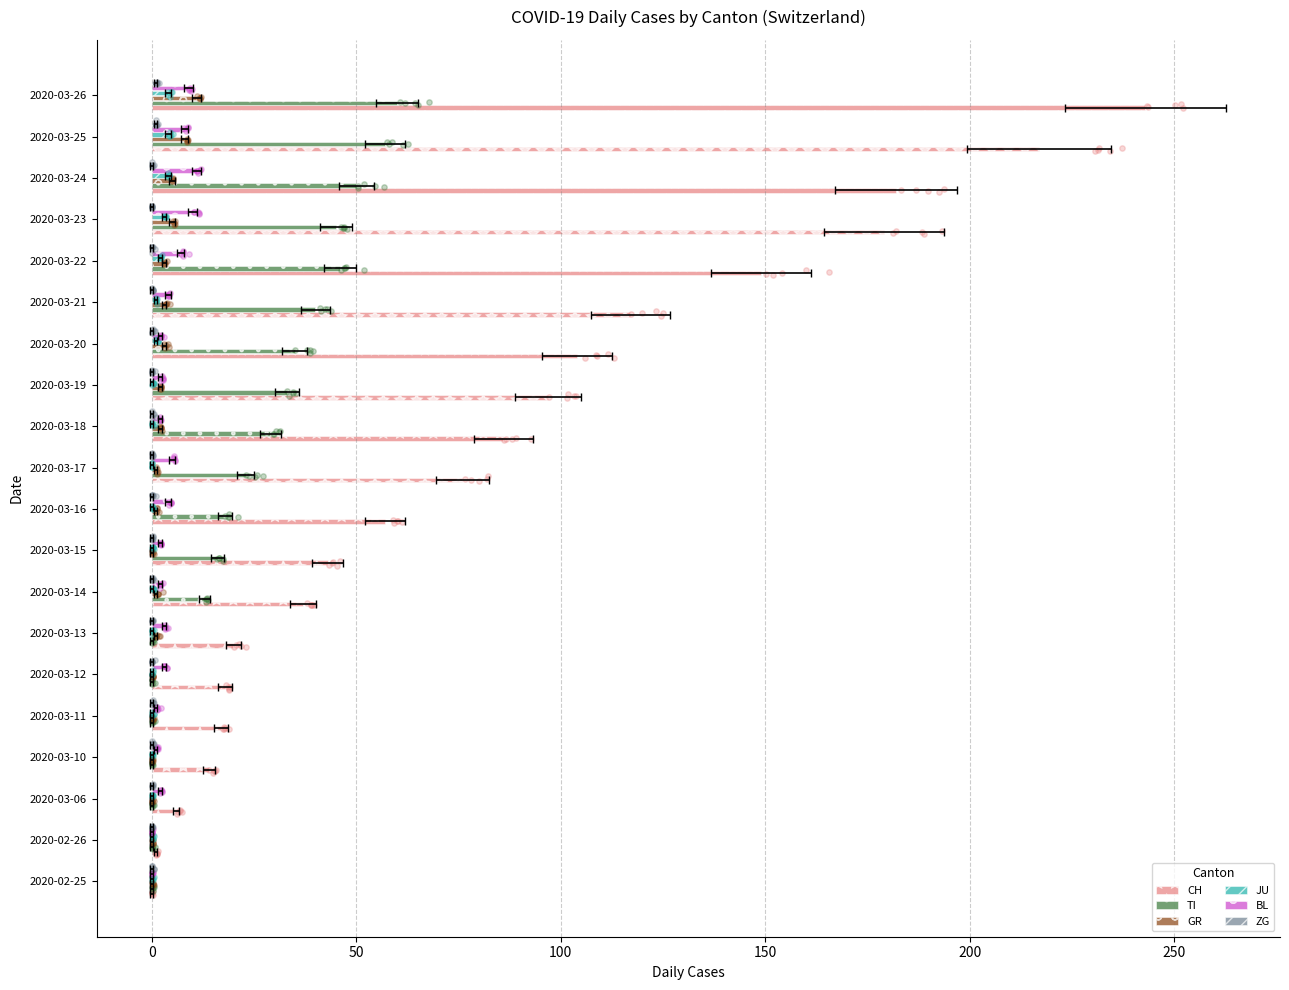

Which series has the largest Y range (max minus min)?

CH